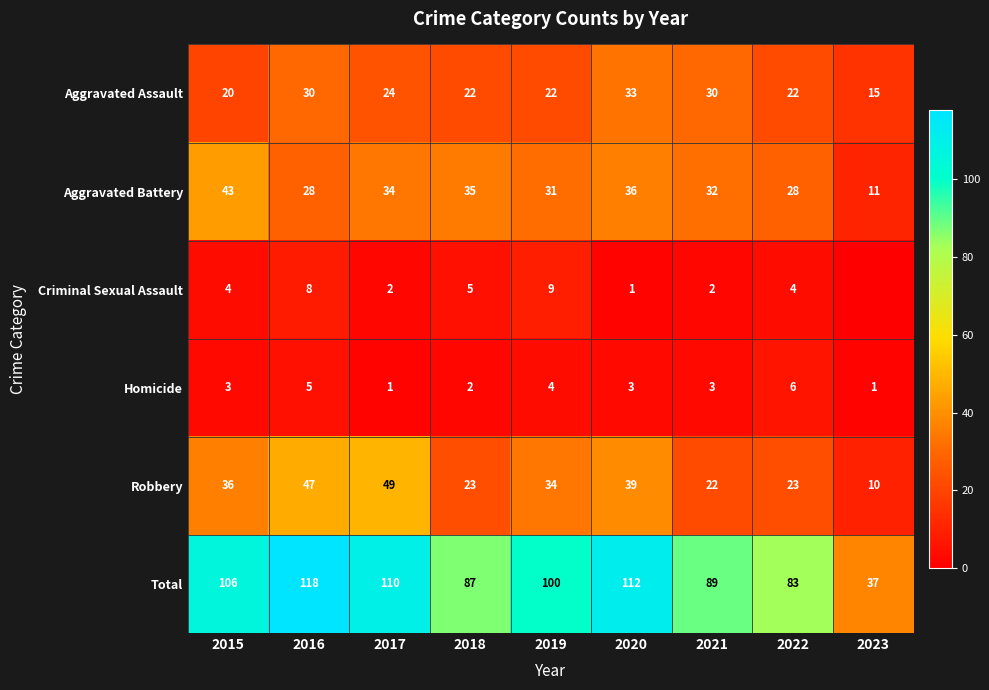

Which category has the highest value in the Homicide series?

2022